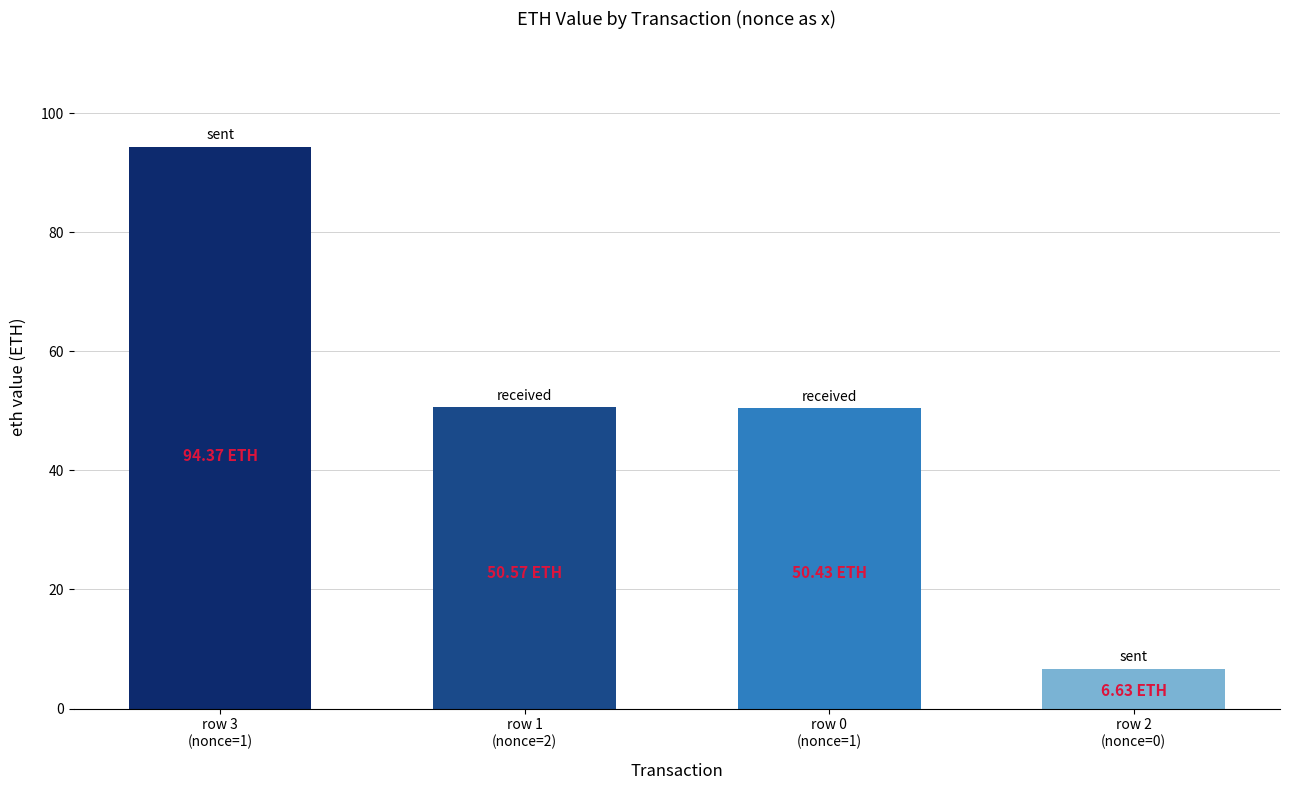

What is the approximate value at row 0
(nonce=1)?

50.4